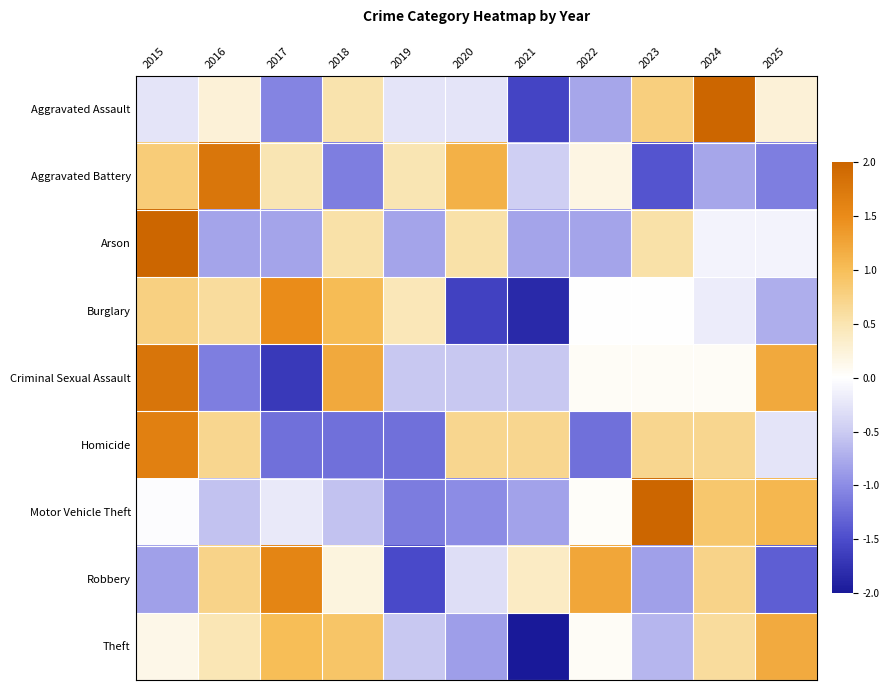

Between 2018 and 2016, which is larger?

2018